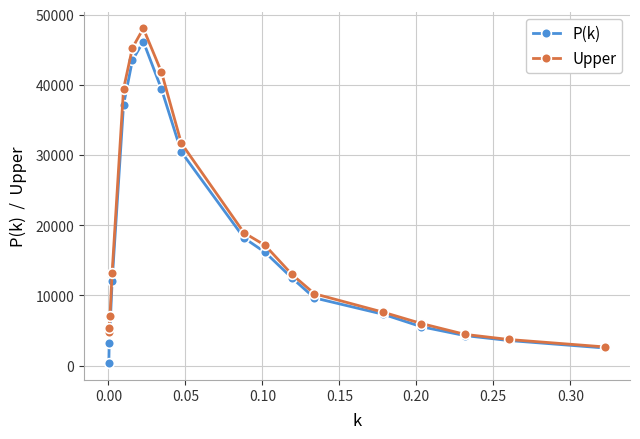

True or false: Upper has more than 2 points higher than both neighbors.

False